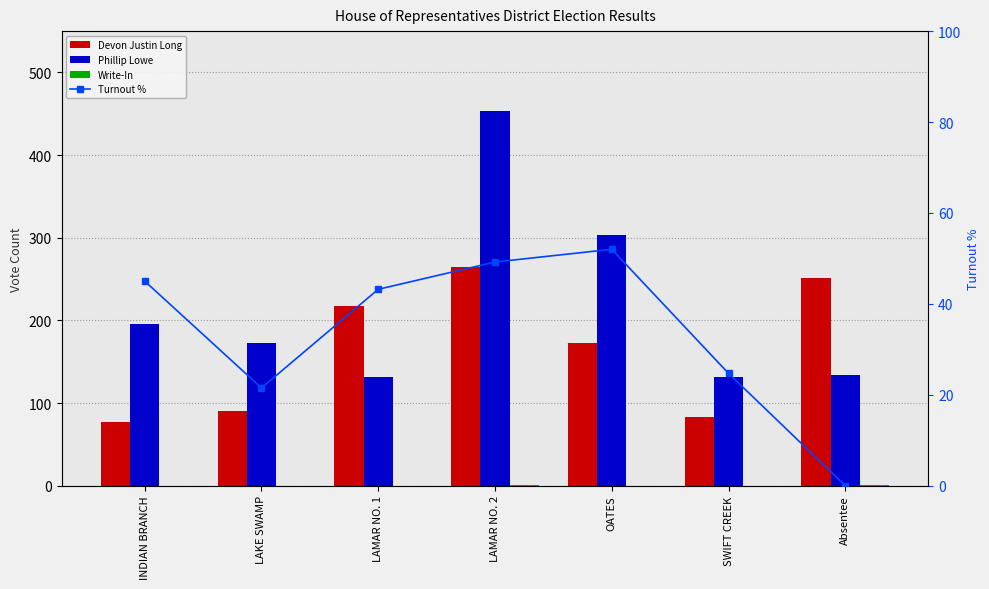

At which label does Phillip Lowe reach its minimum?

LAMAR NO. 1